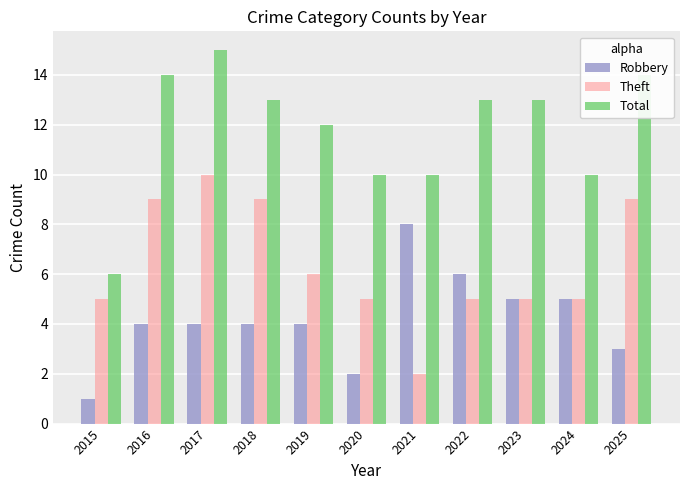

What is the total value across all series at 2021?

20